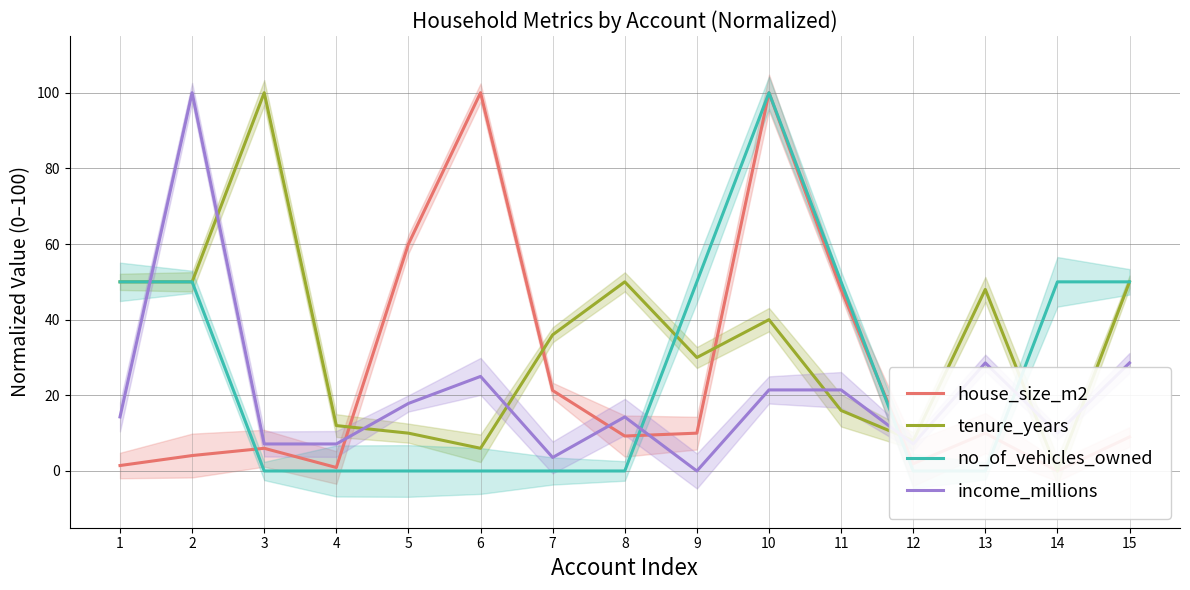

Rank the series by their maximum value, from highest to lowest.

house_size_m2, tenure_years, no_of_vehicles_owned, income_millions